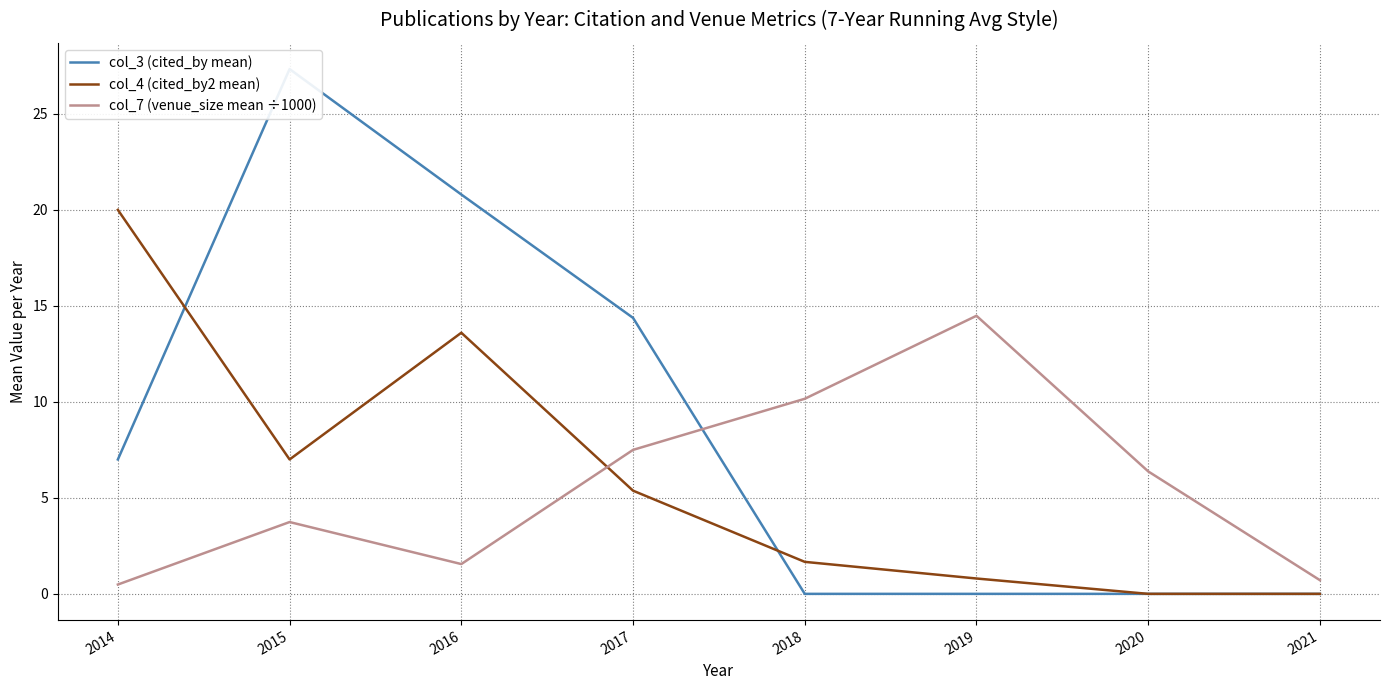

Does the chart have visible grid lines?

Yes